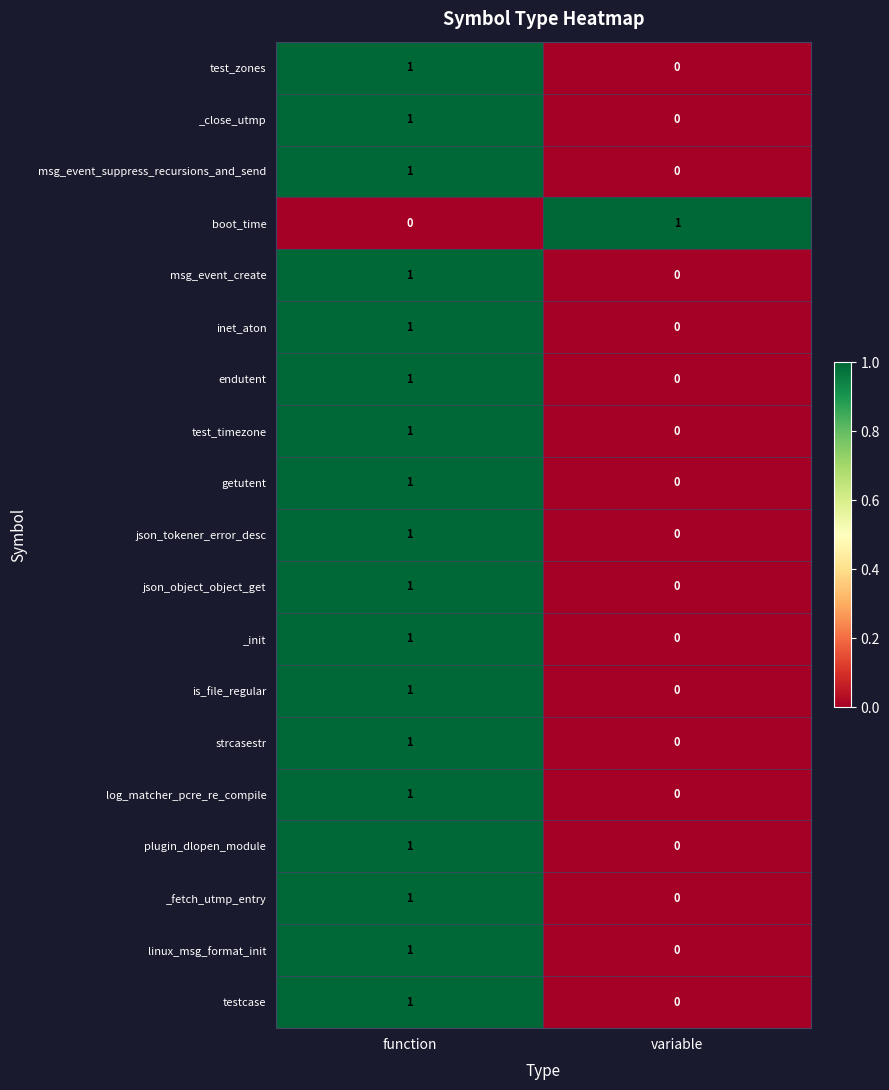

Rank the categories by msg_event_create value from highest to lowest.

function, variable